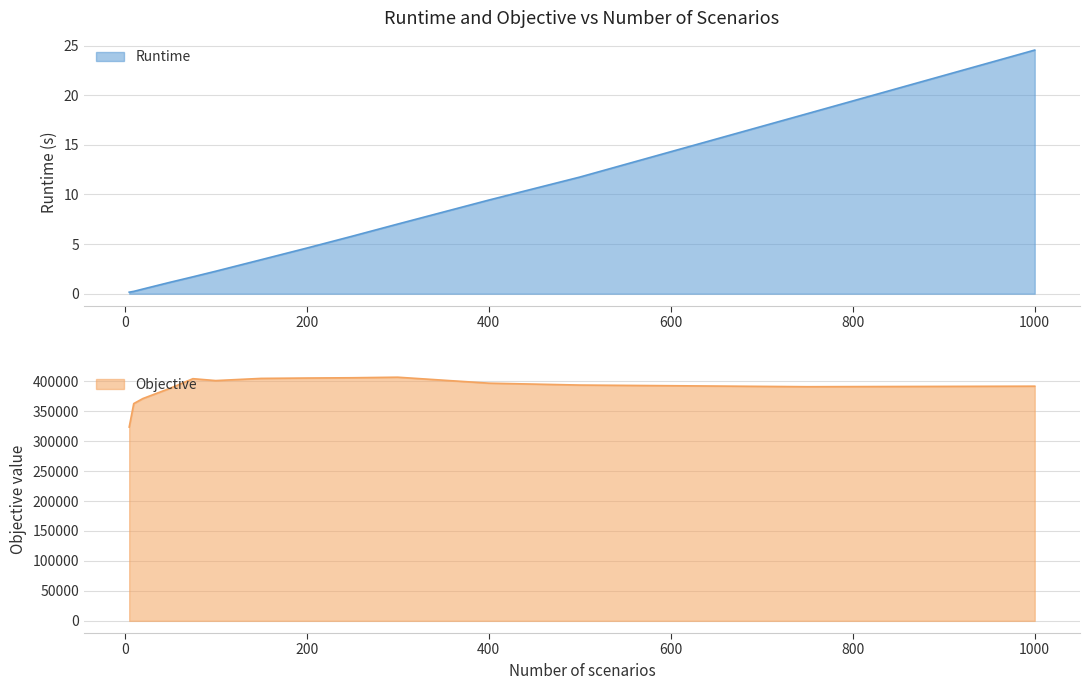

Is it true that Objective equals 388336.2 at 50?

True